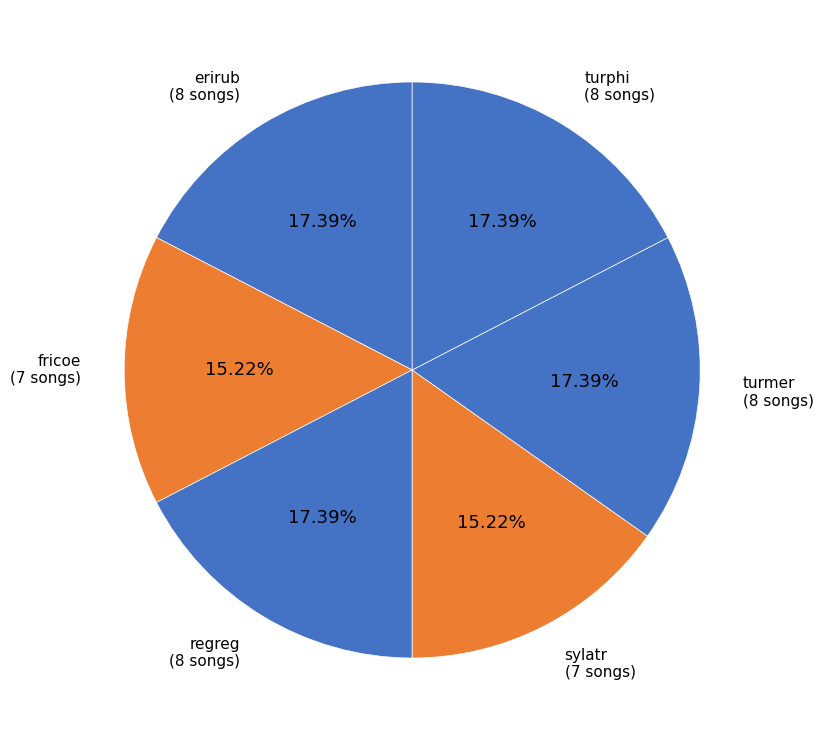

Is there a majority slice in this chart?

No